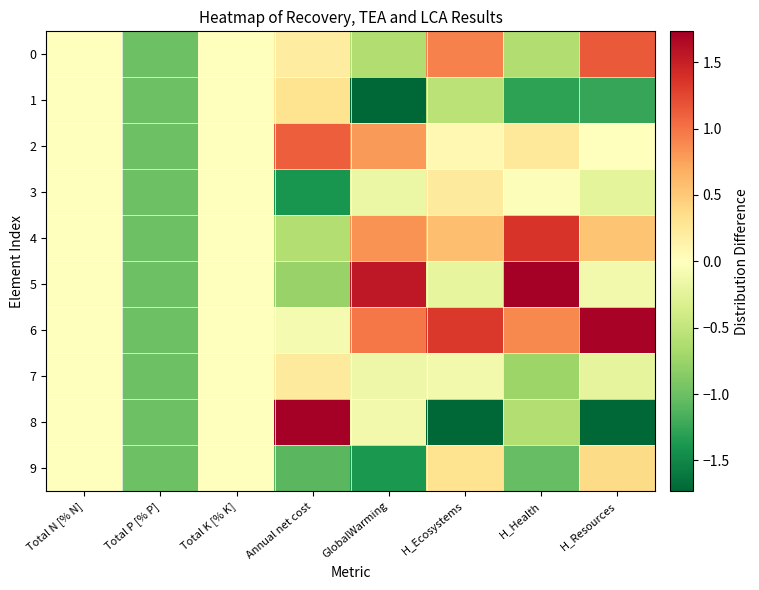

Reading left to right, what are all the values shown in this chart?

0: Total N [% N]=0.0	Total P [% P]=-1.0	Total K [% K]=0.0	Annual net cost=0.2	GlobalWarming=-0.6	H_Ecosystems=0.9	H_Health=-0.6	H_Resources=1.1
1: Total N [% N]=0.0	Total P [% P]=-1.0	Total K [% K]=0.0	Annual net cost=0.3	GlobalWarming=-1.7	H_Ecosystems=-0.5	H_Health=-1.3	H_Resources=-1.3
2: Total N [% N]=0.0	Total P [% P]=-1.0	Total K [% K]=0.0	Annual net cost=1.1	GlobalWarming=0.8	H_Ecosystems=0.1	H_Health=0.3	H_Resources=0.0
3: Total N [% N]=0.0	Total P [% P]=-1.0	Total K [% K]=0.0	Annual net cost=-1.4	GlobalWarming=-0.2	H_Ecosystems=0.2	H_Health=-0.0	H_Resources=-0.2
4: Total N [% N]=0.0	Total P [% P]=-1.0	Total K [% K]=0.0	Annual net cost=-0.6	GlobalWarming=0.8	H_Ecosystems=0.6	H_Health=1.4	H_Resources=0.5
5: Total N [% N]=0.0	Total P [% P]=-1.0	Total K [% K]=0.0	Annual net cost=-0.8	GlobalWarming=1.6	H_Ecosystems=-0.2	H_Health=1.8	H_Resources=-0.1
6: Total N [% N]=0.0	Total P [% P]=-1.0	Total K [% K]=0.0	Annual net cost=-0.1	GlobalWarming=1.0	H_Ecosystems=1.3	H_Health=0.9	H_Resources=1.7
7: Total N [% N]=0.0	Total P [% P]=-1.0	Total K [% K]=0.0	Annual net cost=0.2	GlobalWarming=-0.1	H_Ecosystems=-0.1	H_Health=-0.7	H_Resources=-0.2
8: Total N [% N]=0.0	Total P [% P]=-1.0	Total K [% K]=0.0	Annual net cost=2.1	GlobalWarming=-0.1	H_Ecosystems=-2.6	H_Health=-0.6	H_Resources=-1.9
9: Total N [% N]=0.0	Total P [% P]=-1.0	Total K [% K]=0.0	Annual net cost=-1.1	GlobalWarming=-1.4	H_Ecosystems=0.3	H_Health=-1.0	H_Resources=0.4